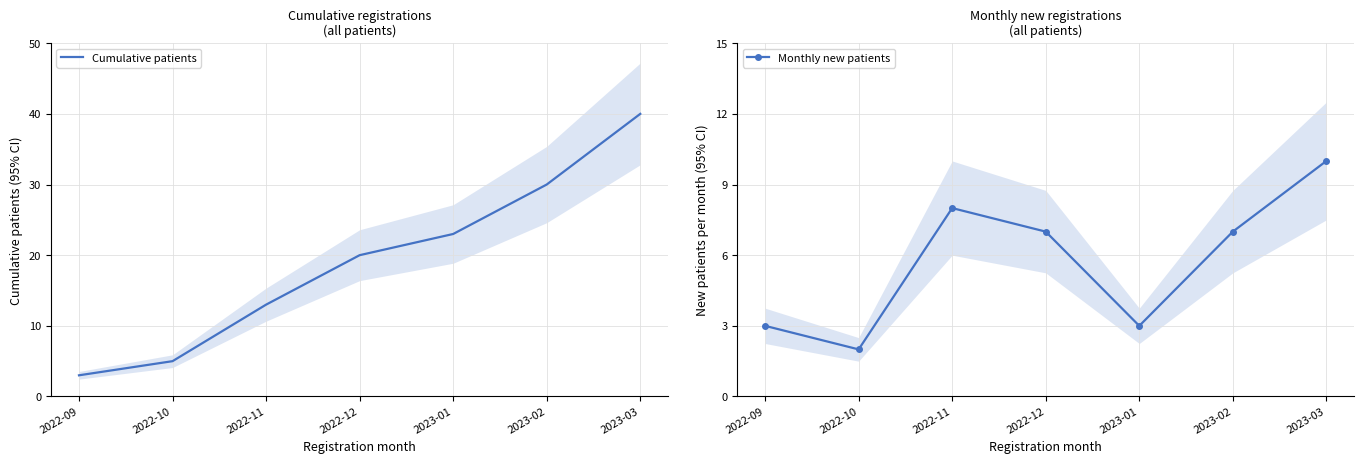

What is the label of the 7th point from the left?

2023-03